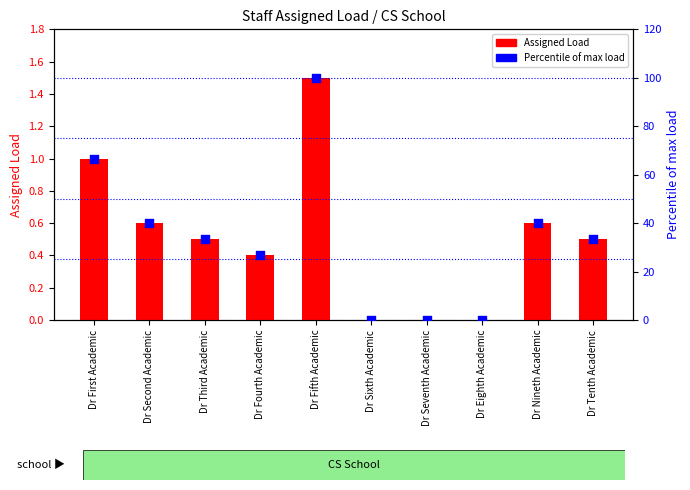

Which series has the widest spread of Y values?

Percentile of max load